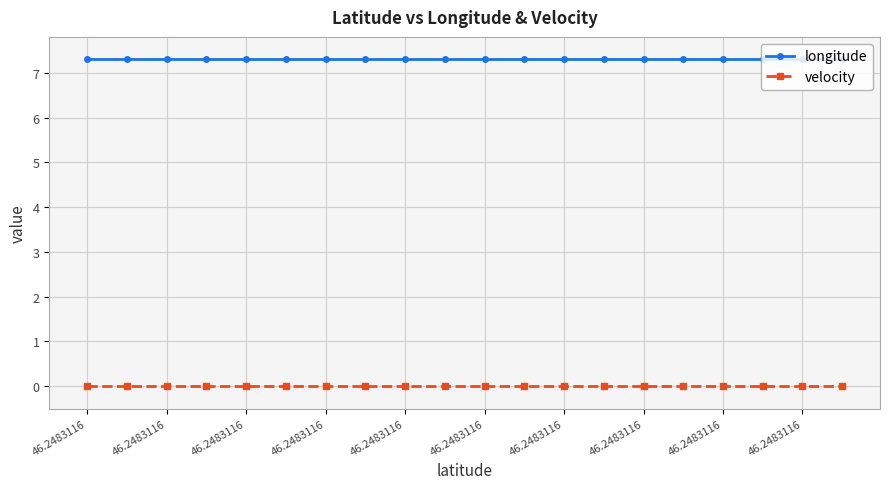

List the series in order of their peak value, lowest first.

velocity, longitude